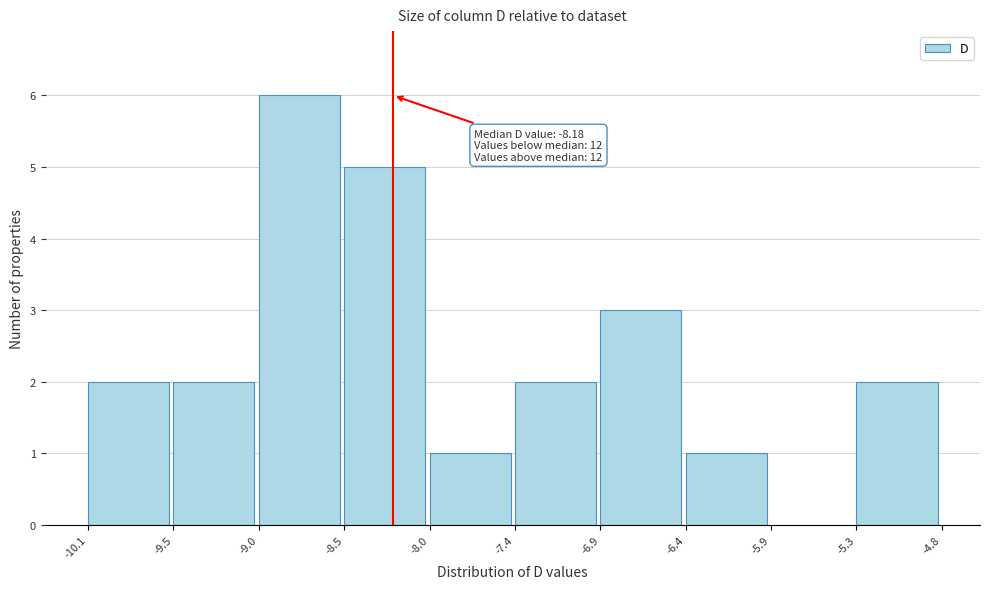

Over which range of the x-axis is the bar tallest?

-9.0 to -8.5